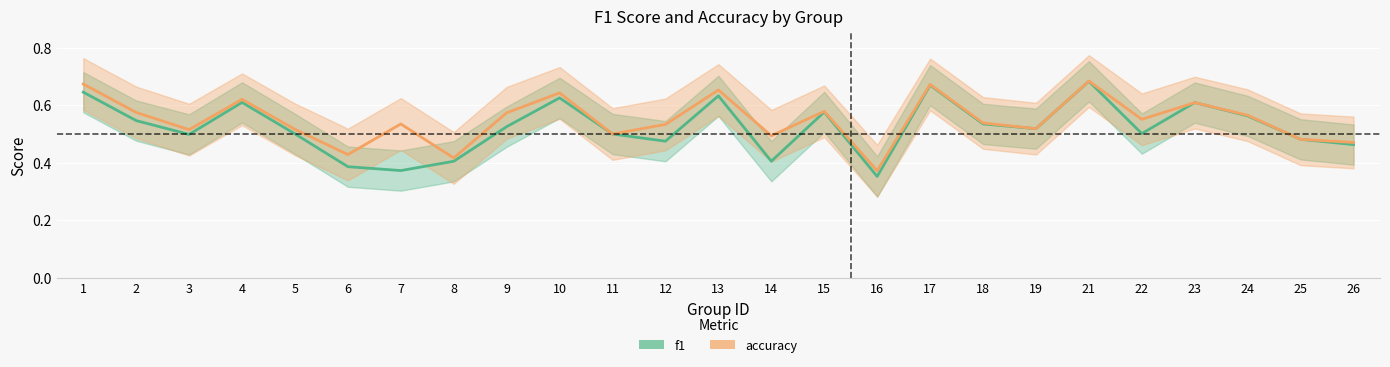

What is the difference between the second highest and second lowest values in the f1 series?

0.3